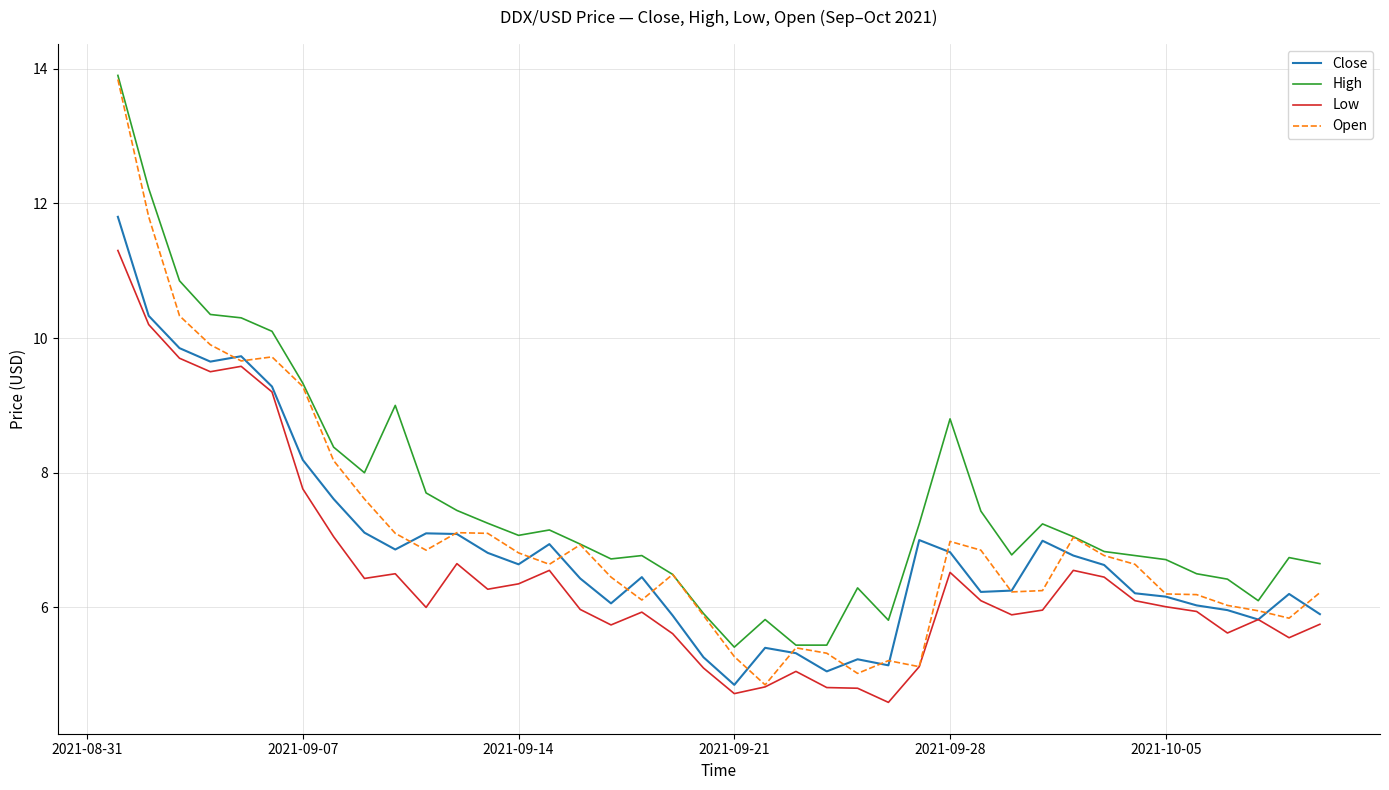

True or false: Low and High cross at least once.

False